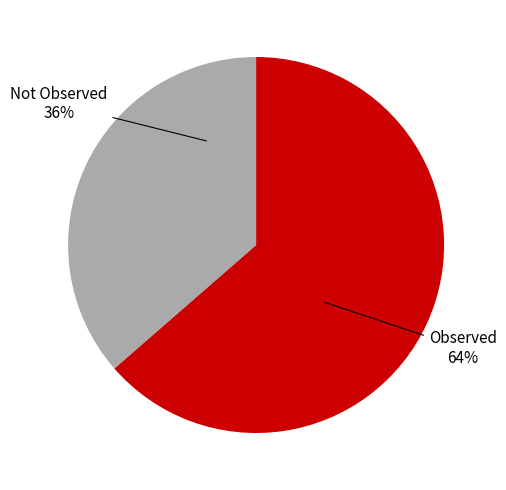

Is there a majority slice in this chart?

Yes